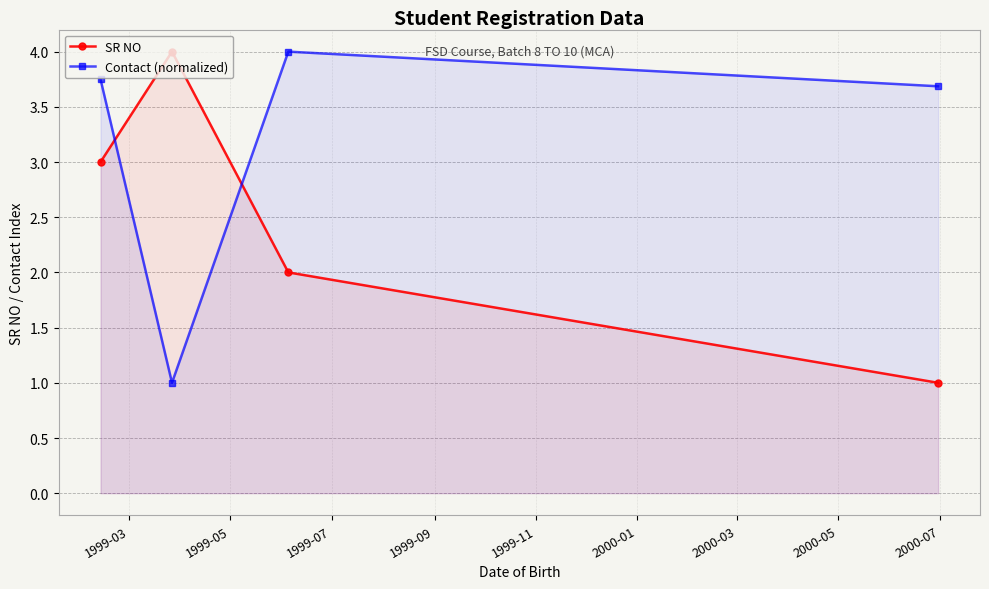

What is the sum of all Contact (normalized) values?

12.4